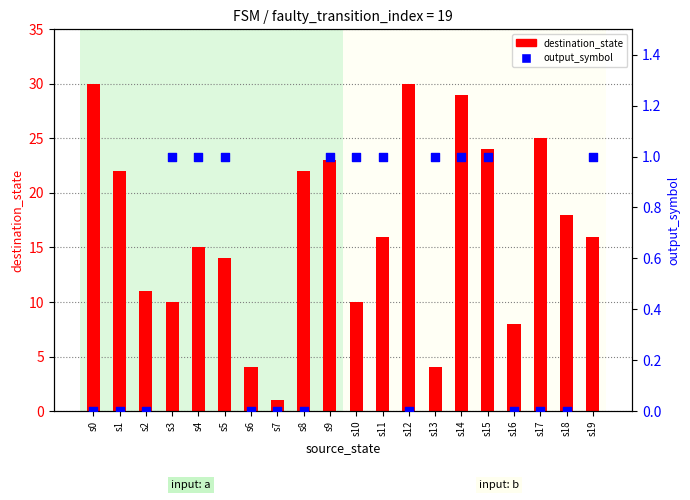

At which category is the sum across all series the highest?

s0